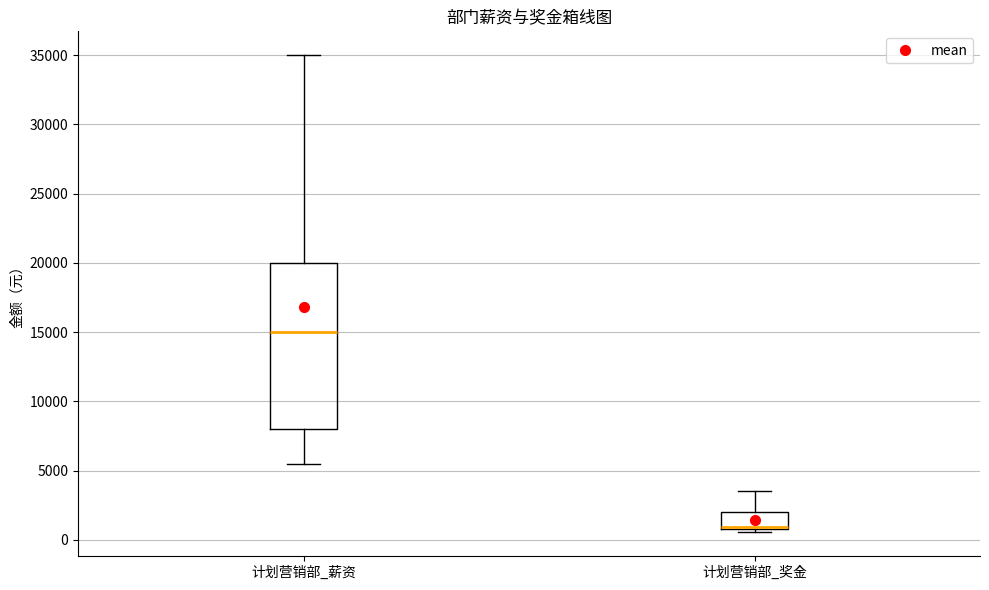

Reading left to right, read every box against the y-axis: the position of its median line, the range the box covers, and the ends of its whiskers. The values are not printed on the chart, so give them approximately, as read against the axis.

计划营销部_薪资: median 15000, box 8000 to 20000, whiskers 5500 to 35000
计划营销部_奖金: median 1000 (drawn on the box's lower edge), box 1000 to 2000, whiskers 500 to 3500